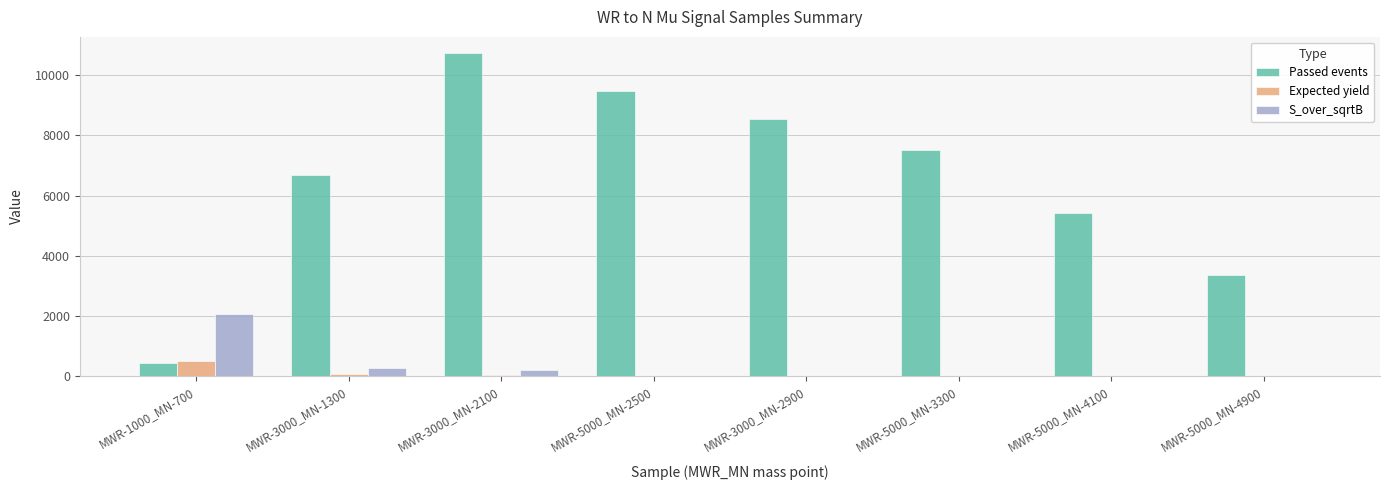

At which category is the sum across all series the highest?

MWR-3000_MN-2100